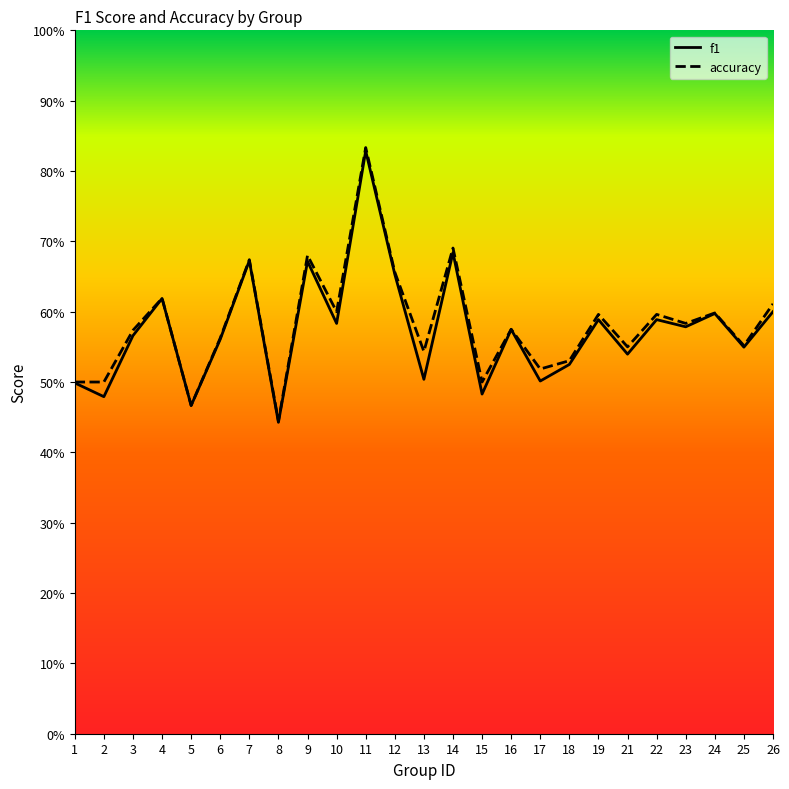

List the series in order of their peak value, lowest first.

f1, accuracy